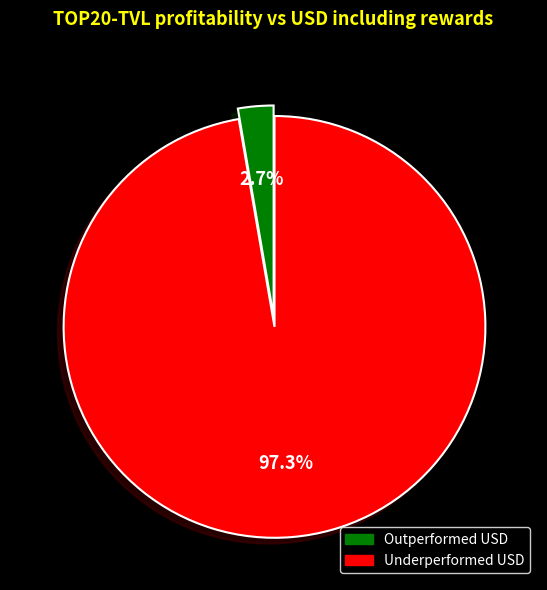

Is there any slice that represents more than half of the pie?

Yes